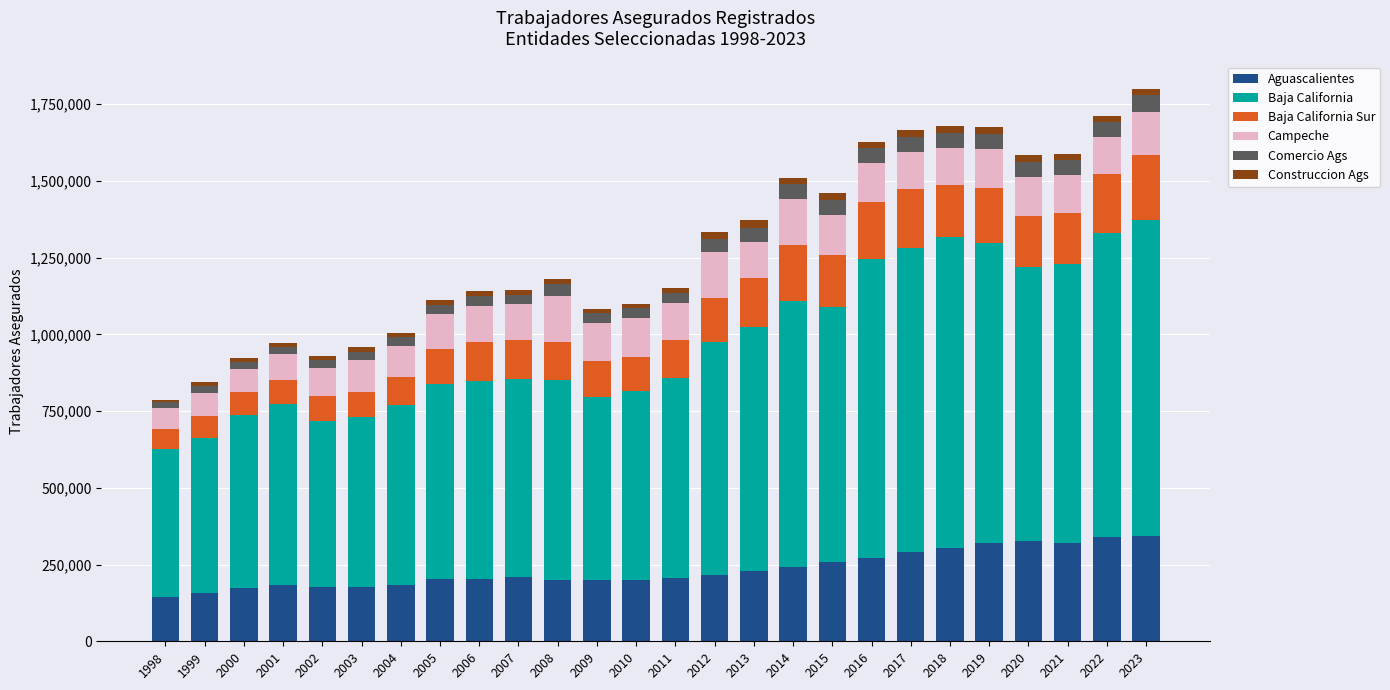

What is the difference between the second highest and second lowest values in the Aguascalientes series?

182622